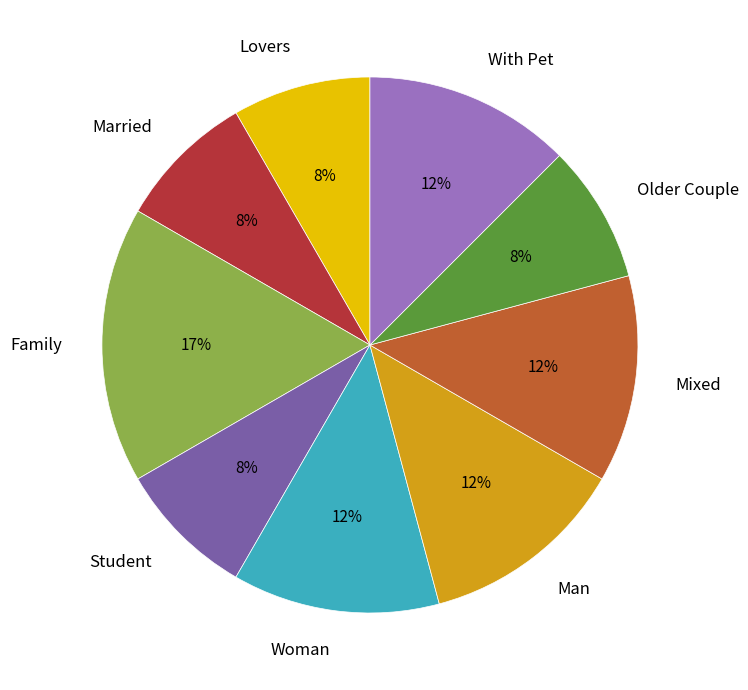

What is the largest slice in the pie chart?

Family